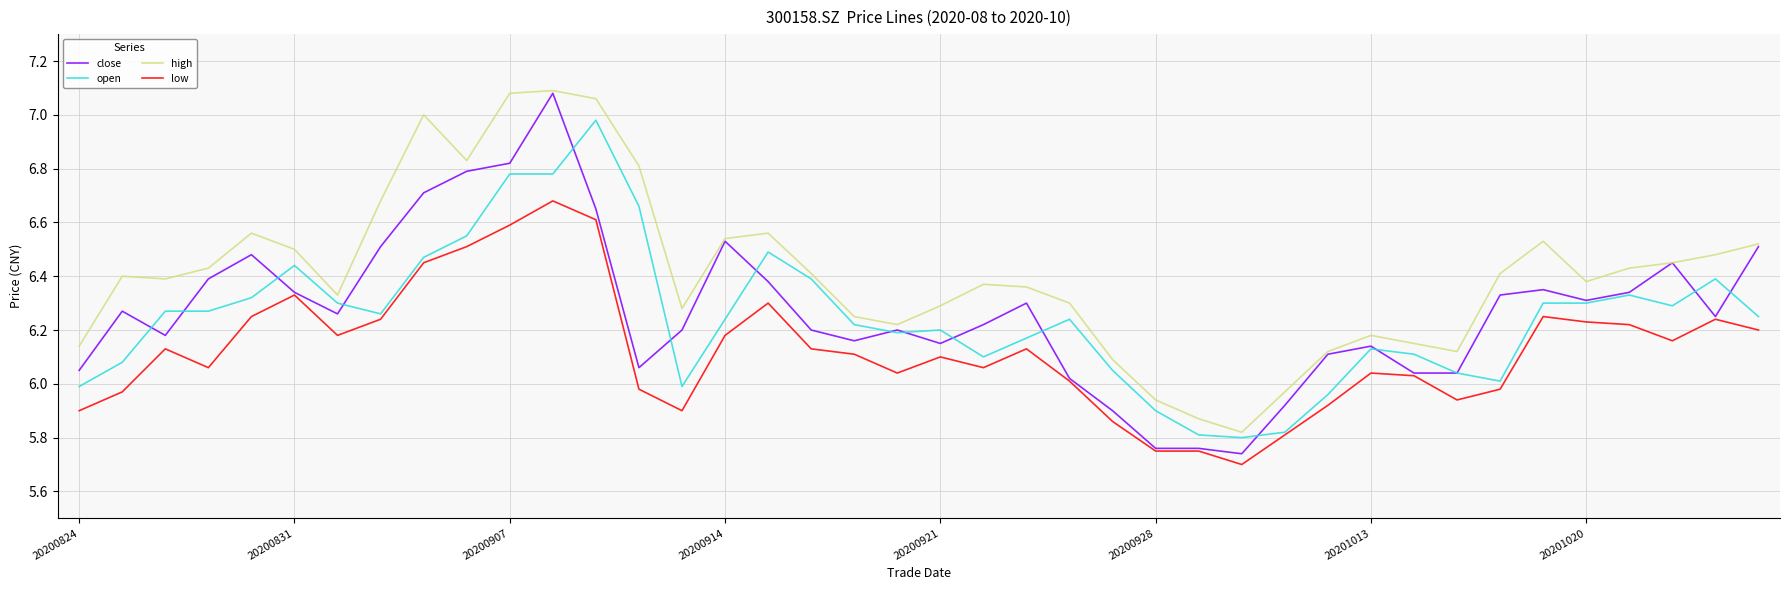

Which series has the largest total across all categories?

high